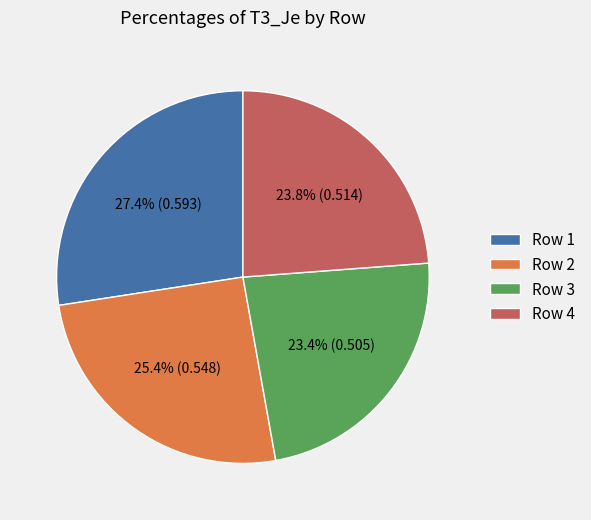

Combined, what portion of the pie is Row 2 and Row 1?

52.8%